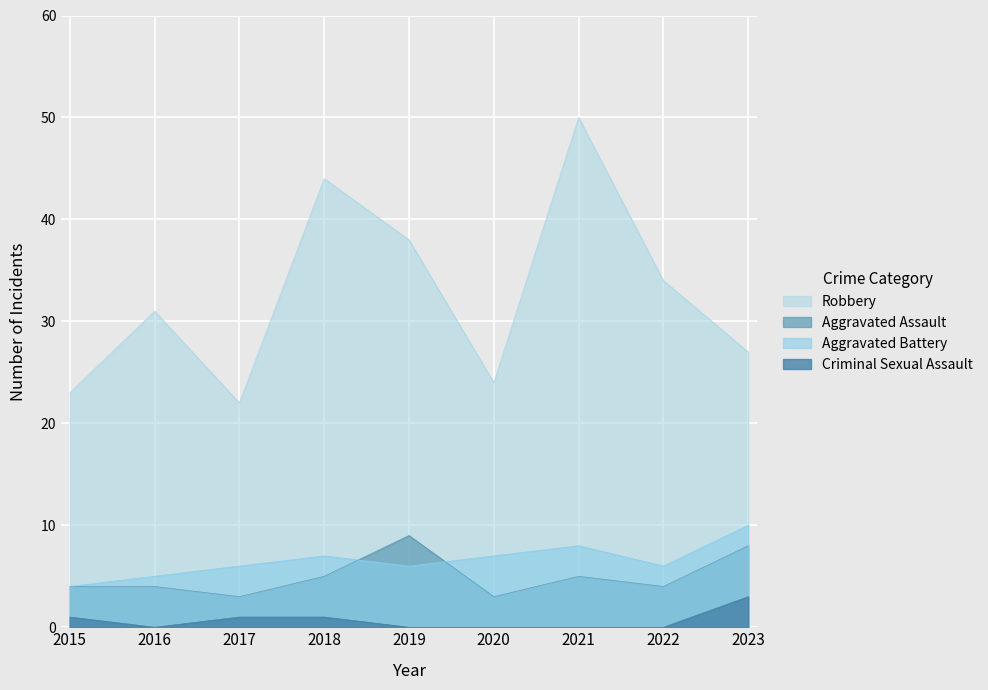

At 2019, list the series in order from smallest to largest.

Criminal Sexual Assault, Aggravated Battery, Aggravated Assault, Robbery